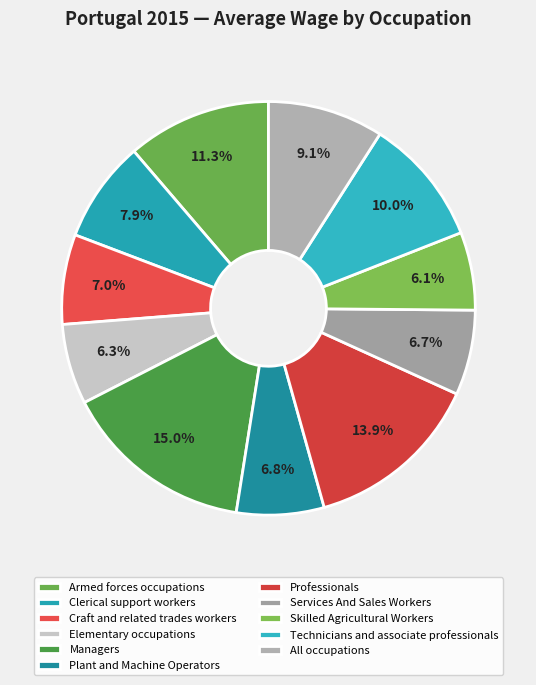

To the nearest percent, what is the difference between the largest and smallest slice percentages?

9%